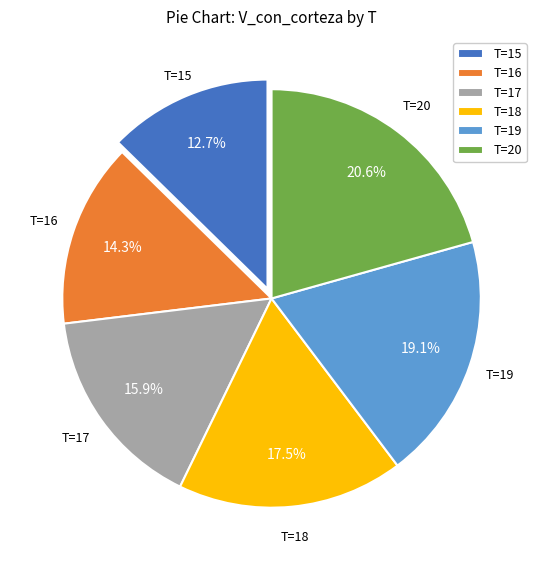

Rank the categories by value from highest to lowest.

T=20, T=19, T=18, T=17, T=16, T=15